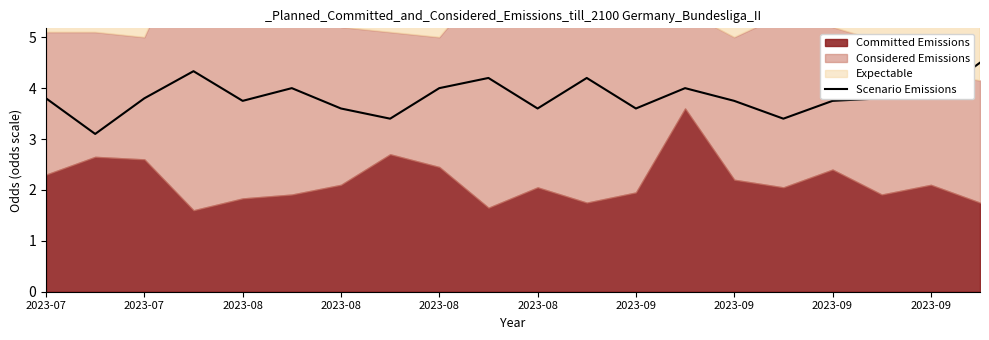

True or false: the data shows 3.8 at 2023-09.

True